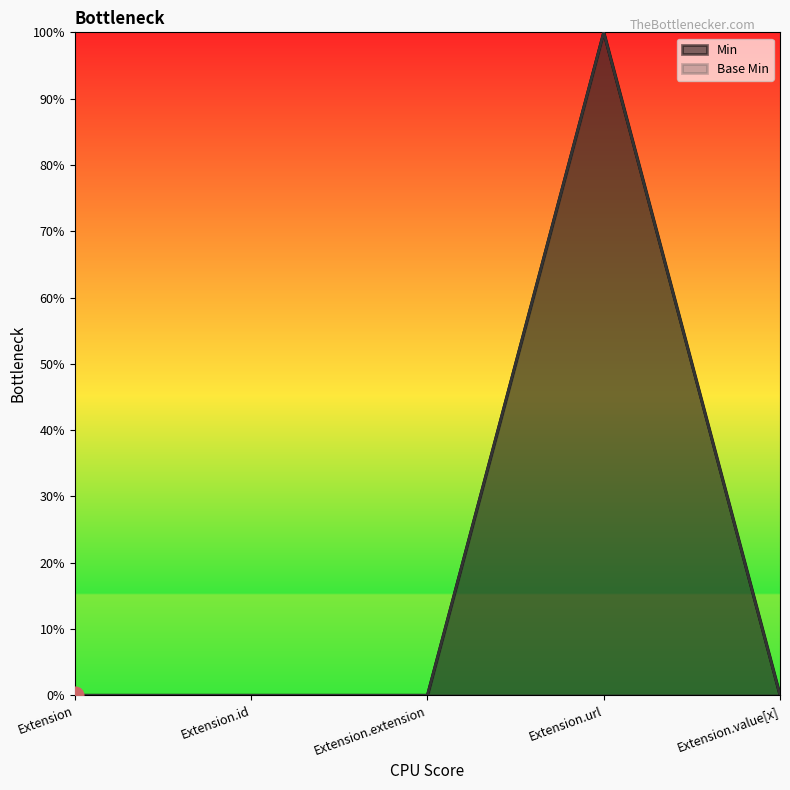

At which category is the sum across all series the highest?

Extension.url